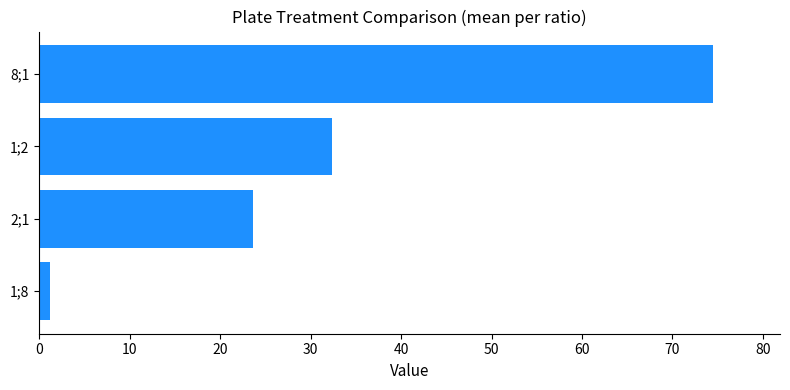

What is the change in value from 1;2 to 8;1?

+42.0